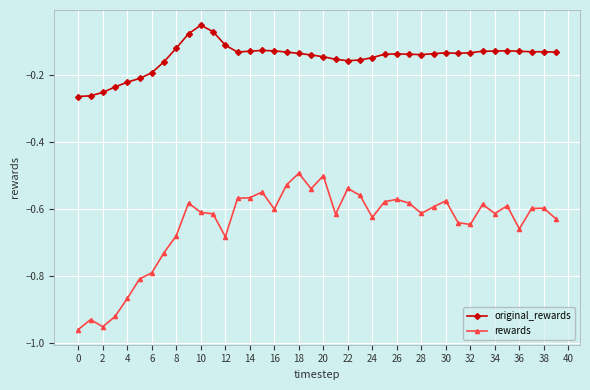

True or false: original_rewards and rewards intersect in this chart.

False